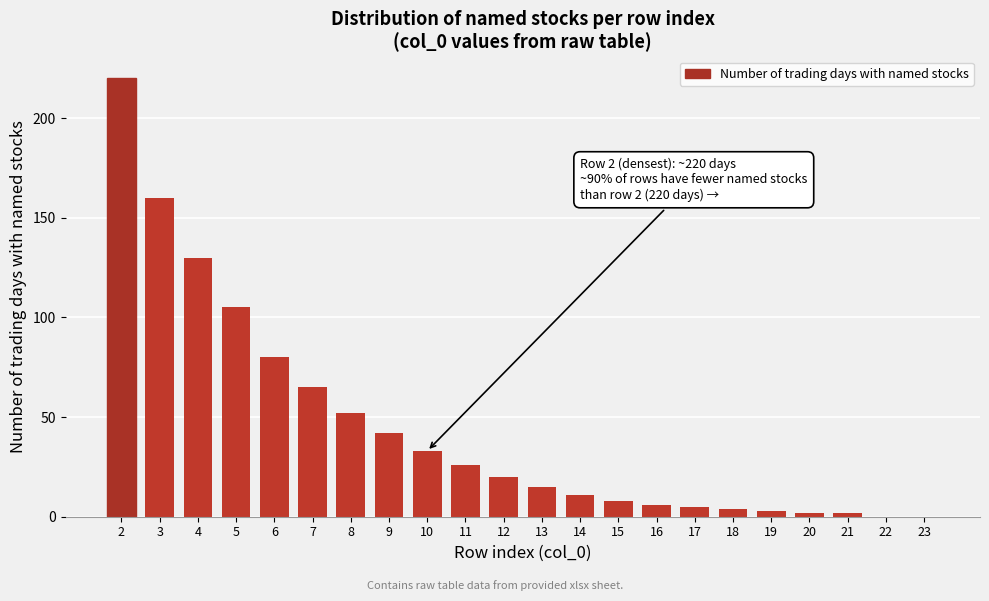

Reading left to right, list all the values displayed in this chart.

2=220	3=160	4=130	5=105	6=80	7=65	8=52	9=42	10=33	11=26	12=20	13=15	14=11	15=8	16=6	17=5	18=4	19=3	20=2	21=2	22=0	23=0